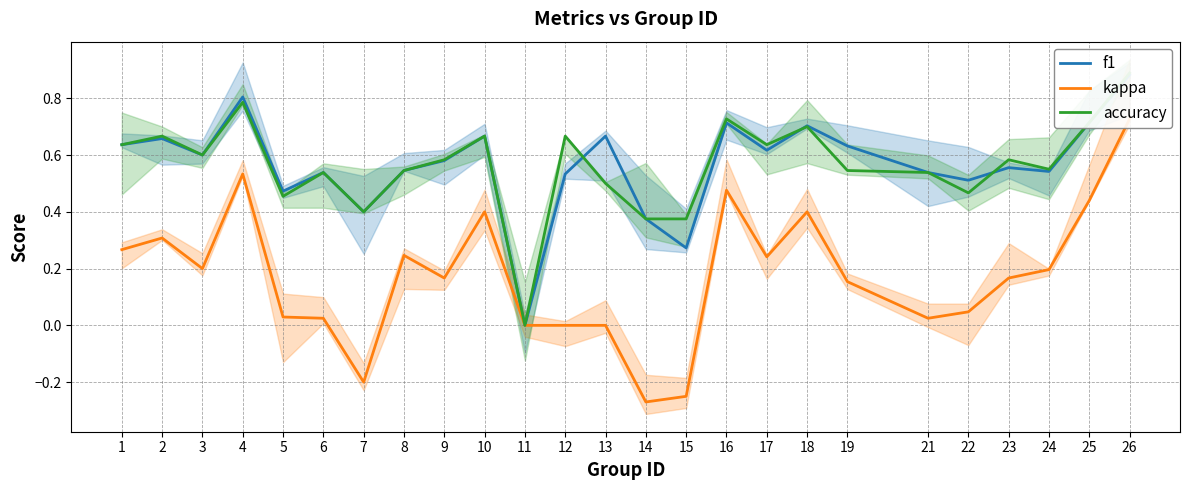

True or false: accuracy and kappa intersect in this chart.

False